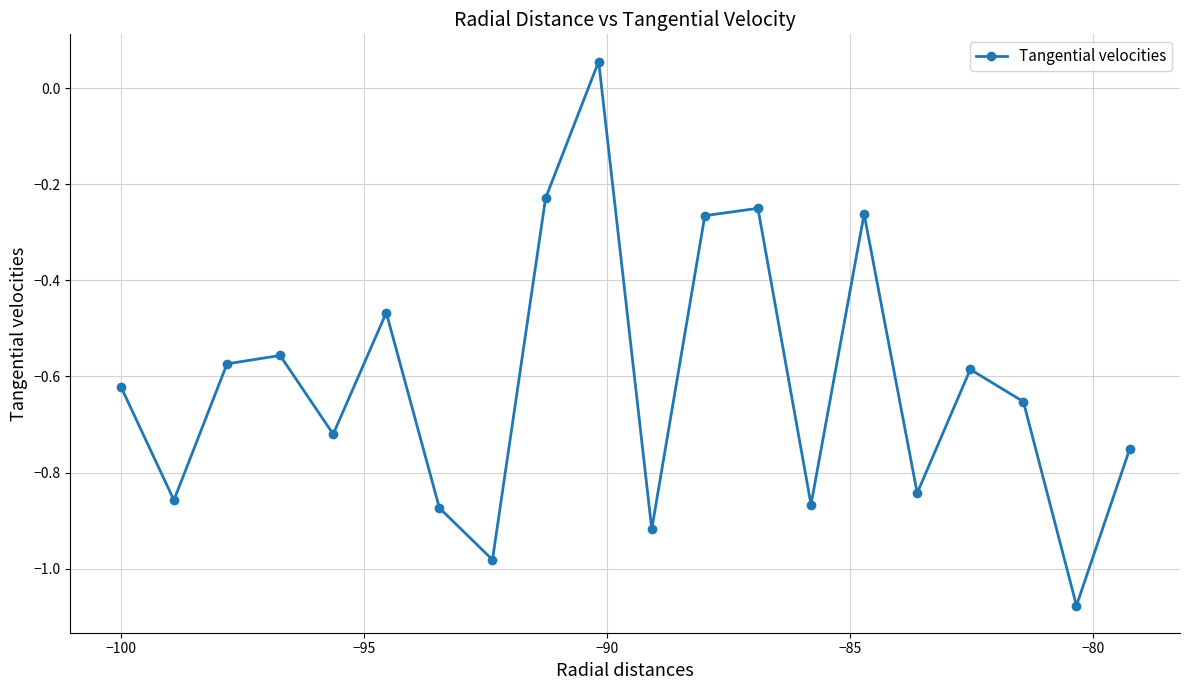

What is the difference between the second highest and minimum values?

0.8